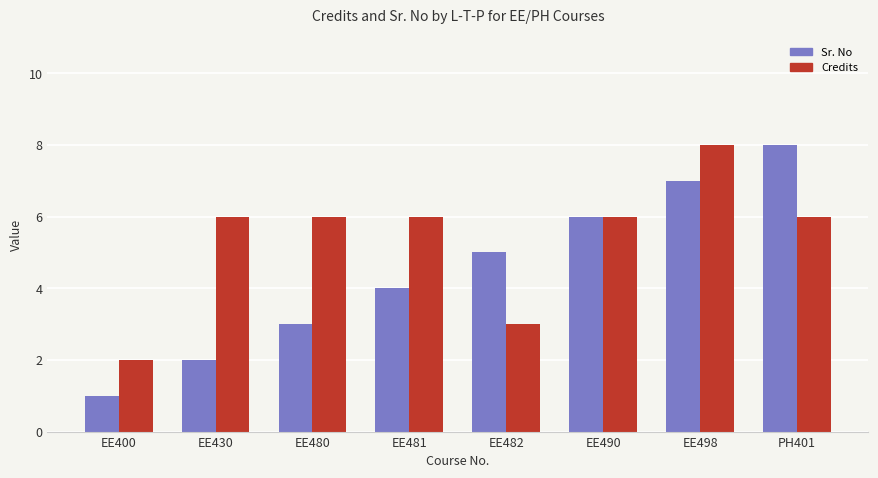

Rank the categories by Sr. No value from highest to lowest.

PH401, EE498, EE490, EE482, EE481, EE480, EE430, EE400